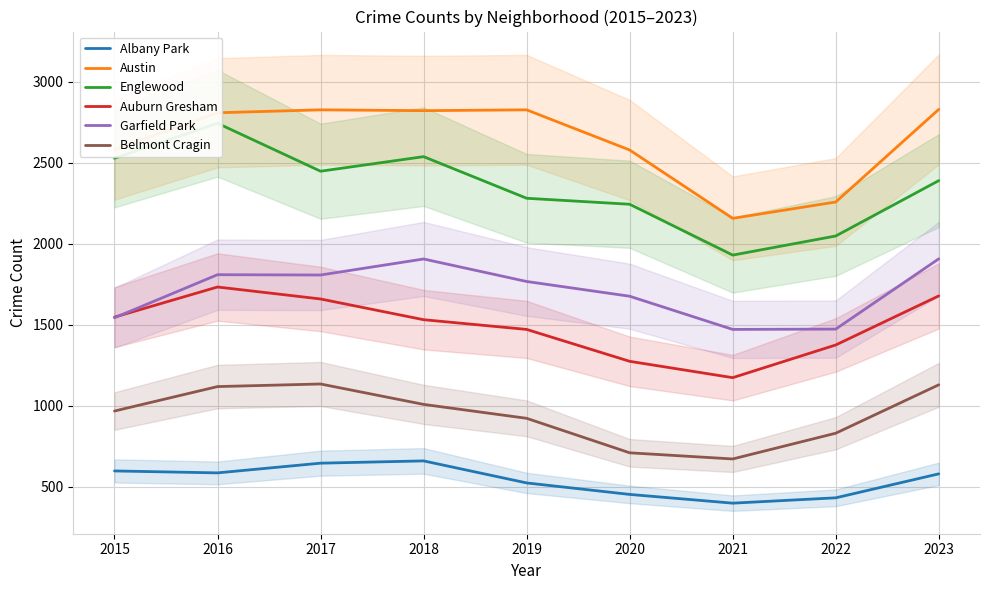

Reading right to left, list all the values displayed in this chart.

Albany Park: 2023=579	2022=431	2021=398	2020=452	2019=523	2018=659	2017=645	2016=585	2015=597
Austin: 2023=2830	2022=2258	2021=2157	2020=2579	2019=2827	2018=2822	2017=2827	2016=2809	2015=2582
Englewood: 2023=2390	2022=2048	2021=1930	2020=2244	2019=2281	2018=2538	2017=2448	2016=2744	2015=2528
Auburn Gresham: 2023=1678	2022=1375	2021=1173	2020=1274	2019=1471	2018=1531	2017=1659	2016=1733	2015=1547
Garfield Park: 2023=1907	2022=1473	2021=1471	2020=1676	2019=1767	2018=1906	2017=1807	2016=1809	2015=1543
Belmont Cragin: 2023=1129	2022=830	2021=671	2020=709	2019=922	2018=1008	2017=1134	2016=1118	2015=967